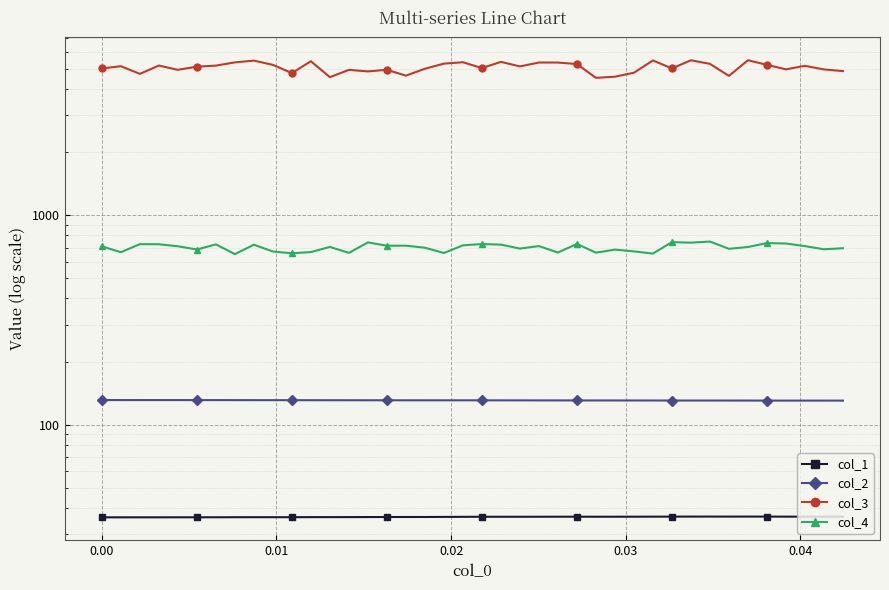

True or false: col_1 has more than 0 points higher than both neighbors.

True